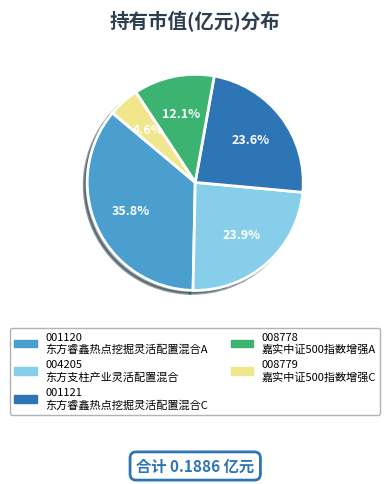

Does any single category account for the majority?

No